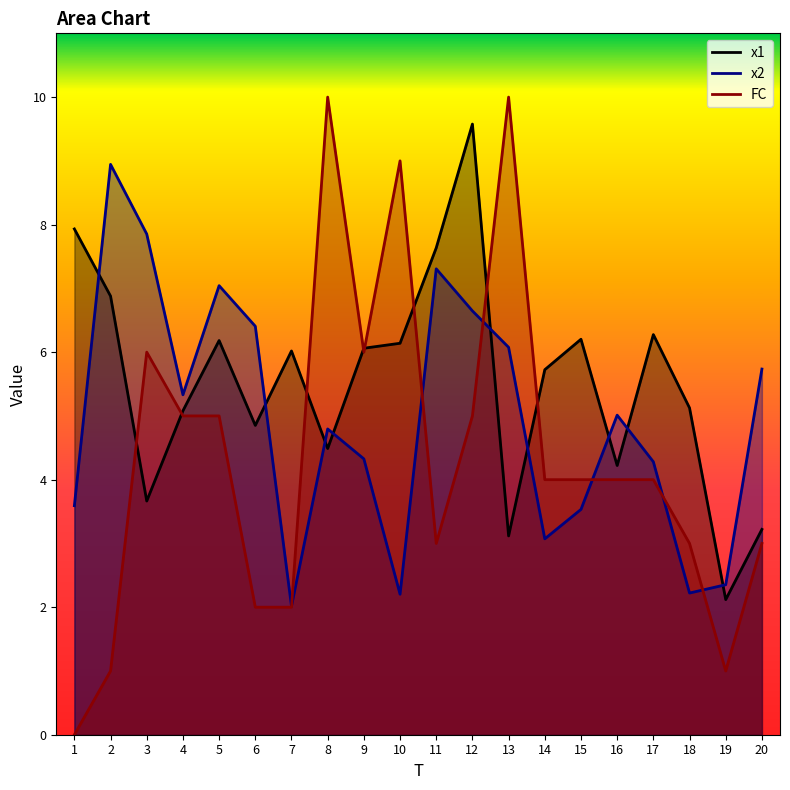

Rank the series by their maximum value, from lowest to highest.

x2, x1, FC